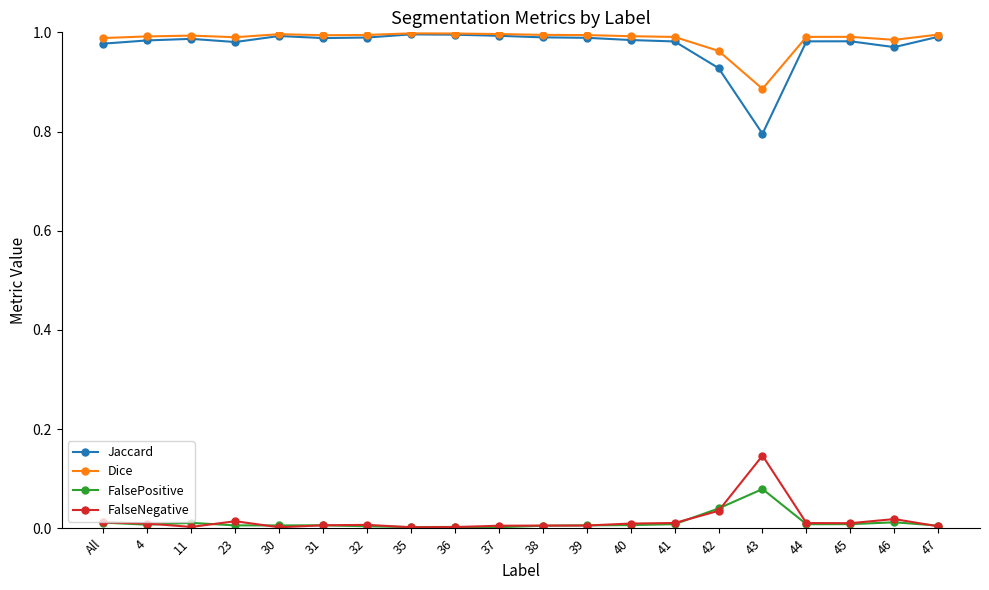

Is it true that Dice equals 1.0 at 39?

True